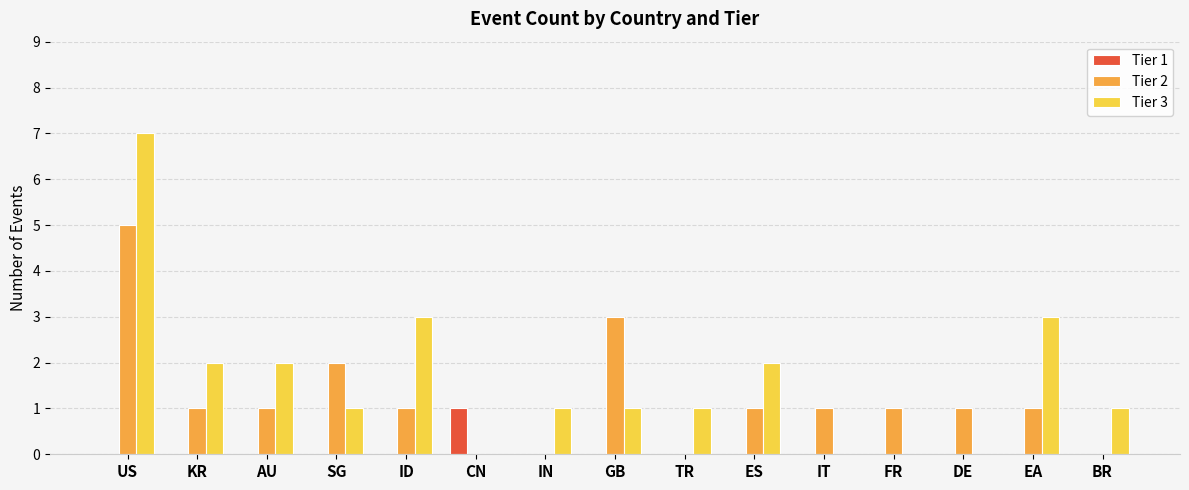

What are all the series names shown in the legend?

Tier 1, Tier 2, Tier 3